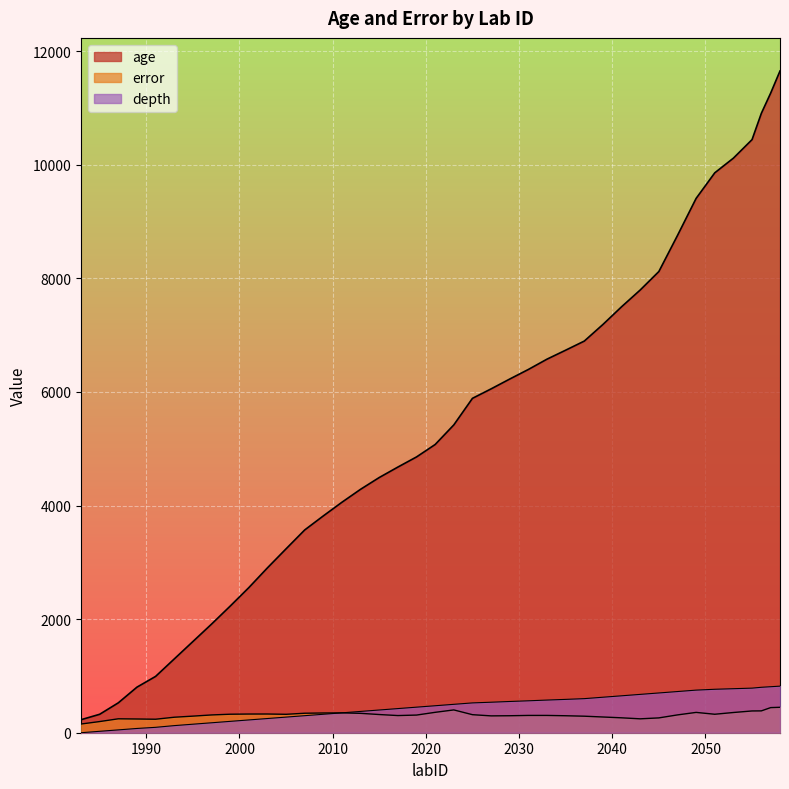

Which series has the largest total across all categories?

age